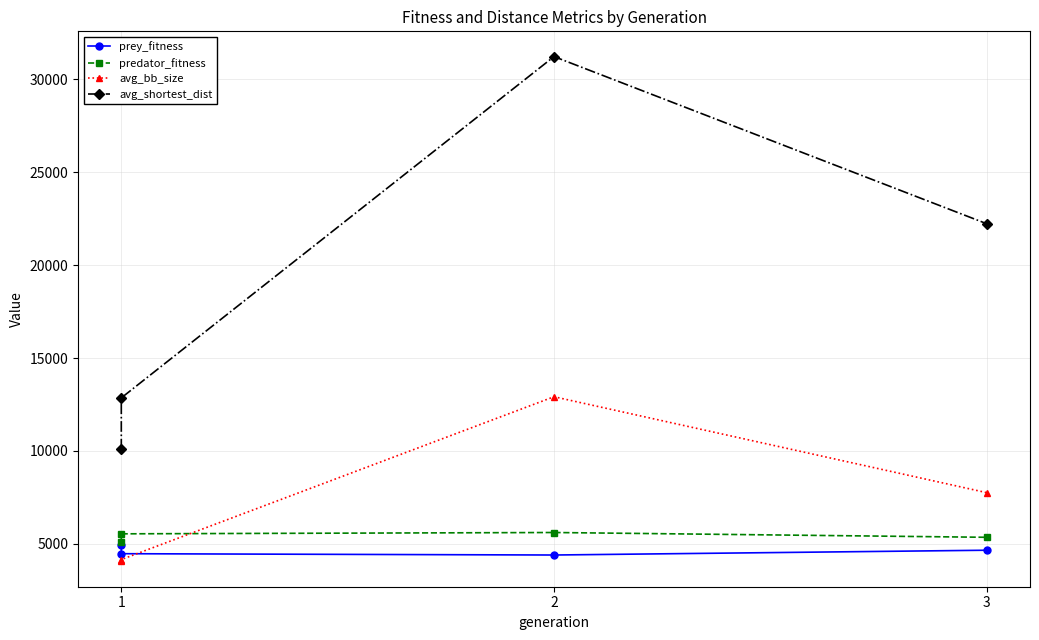

Count the predator_fitness values in the range 5348 to 5606.

3